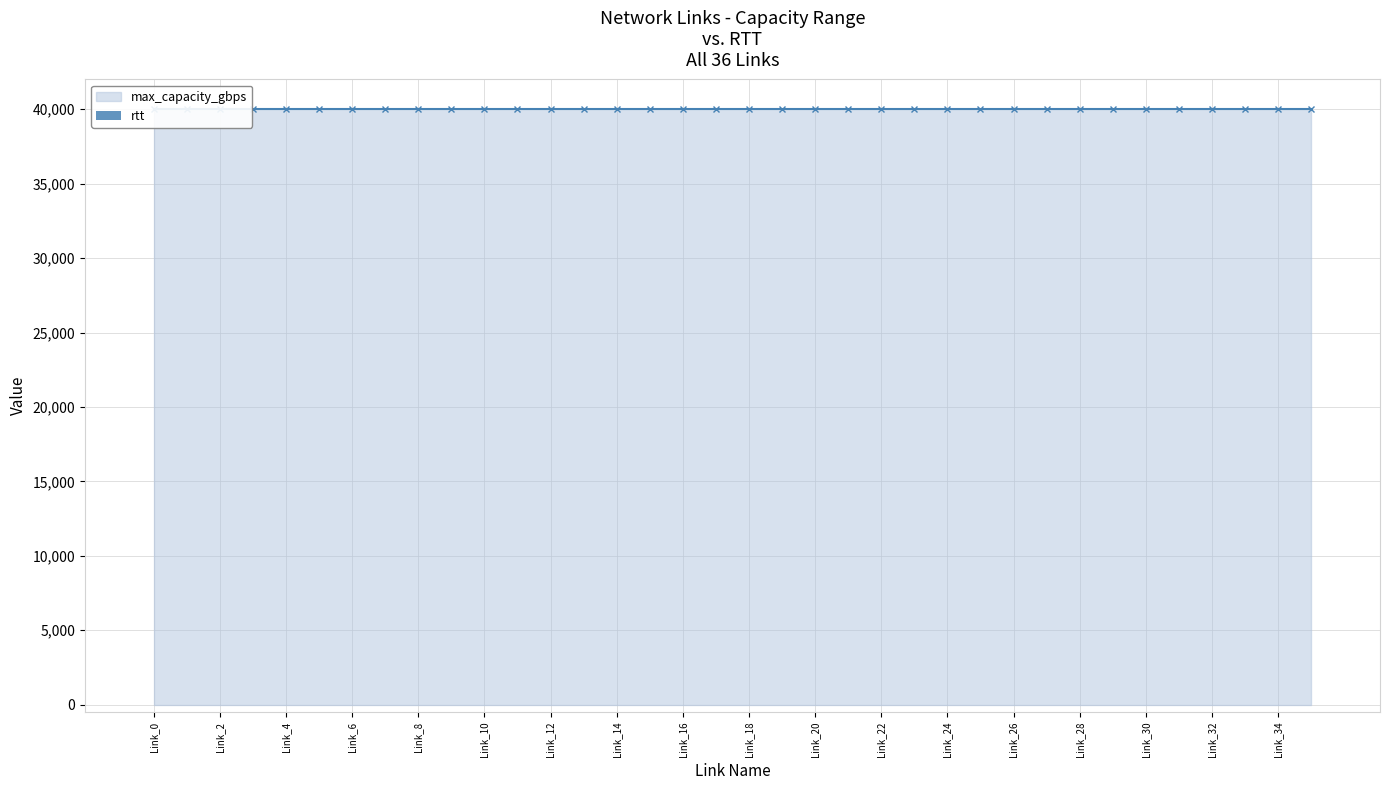

Reading left to right, what are all the values shown in this chart?

rtt: 1	1	1	1	1	1	1	1	1	1	1	1	1	1	1	1	1	1	1	1	1	1	1	1	1	1	1	1	1	1	1	1	1	1	1	1
min_capacity_gbps: 0	0	0	0	0	0	0	0	0	0	0	0	0	0	0	0	0	0	0	0	0	0	0	0	0	0	0	0	0	0	0	0	0	0	0	0
max_capacity_gbps: 40000	40000	40000	40000	40000	40000	40000	40000	40000	40000	40000	40000	40000	40000	40000	40000	40000	40000	40000	40000	40000	40000	40000	40000	40000	40000	40000	40000	40000	40000	40000	40000	40000	40000	40000	40000